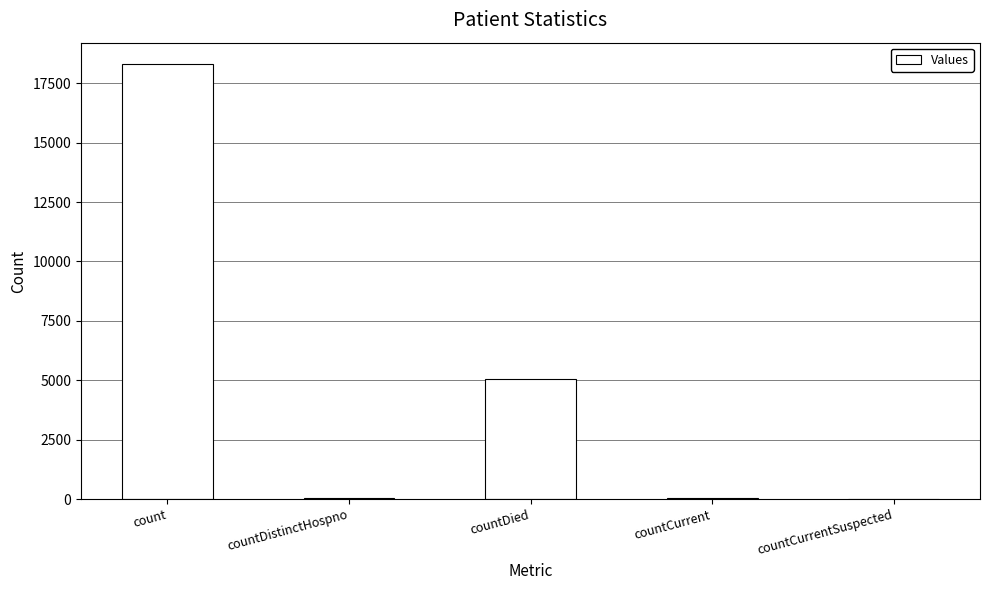

Is it true that the value at count is 18294?

True